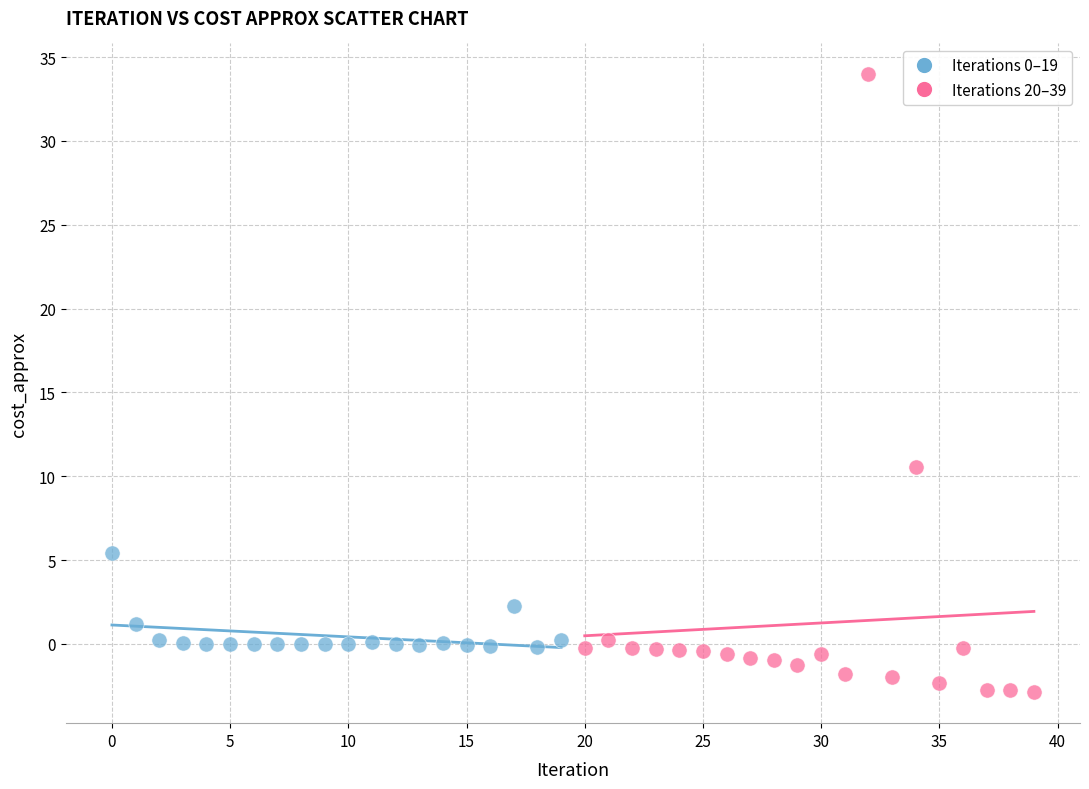

Which series contains the lowest Y value?

Iterations 20–39